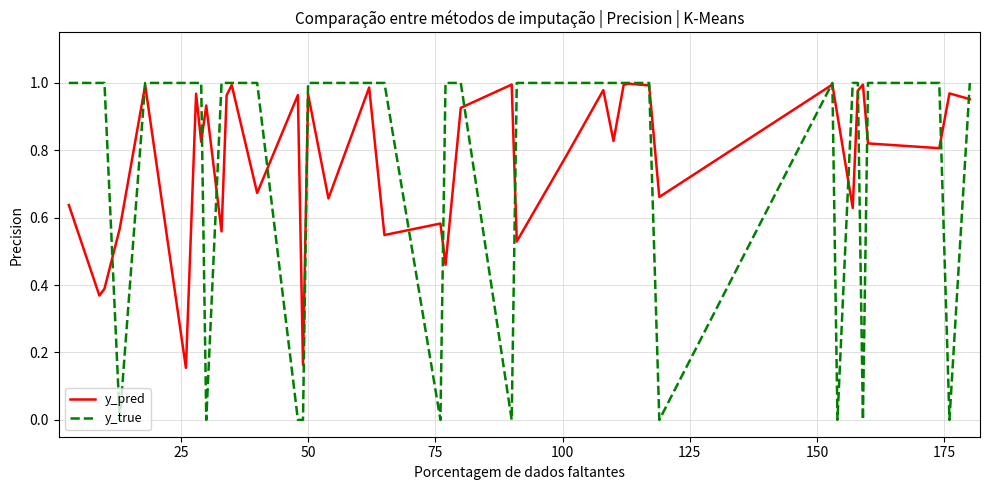

Does the chart have visible grid lines?

Yes